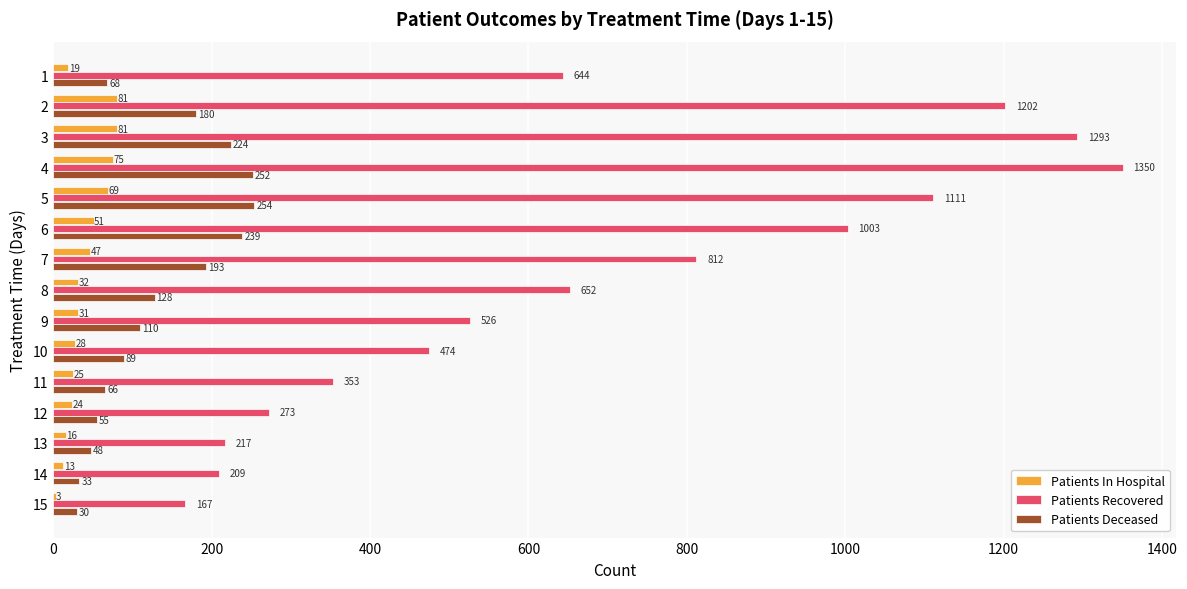

True or false: Patients In Hospital has a value of 81 at 2.

True